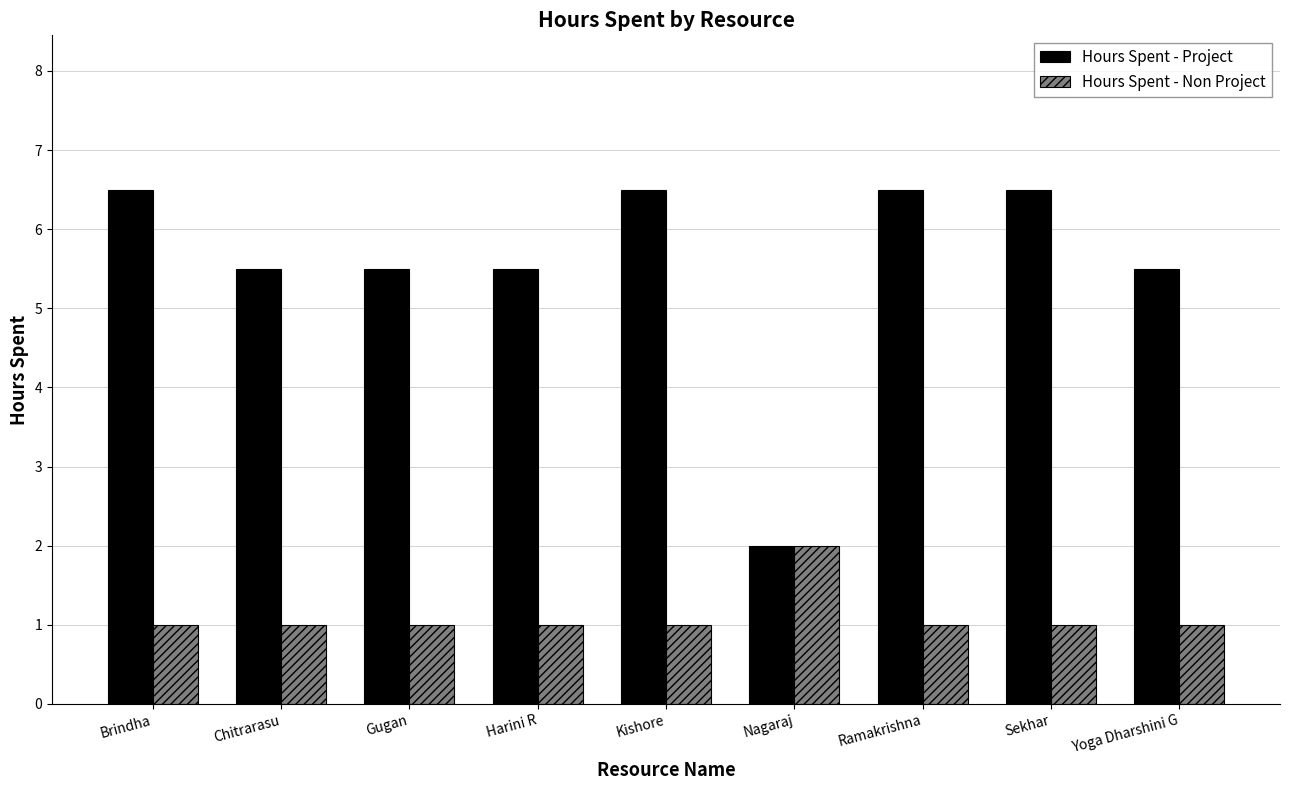

What is the difference between the highest and lowest values at Ramakrishna?

5.5